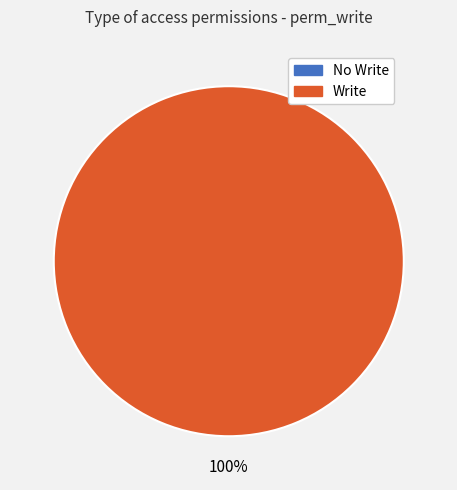

To the nearest percent, what is the difference between the largest and smallest slice percentages?

100%